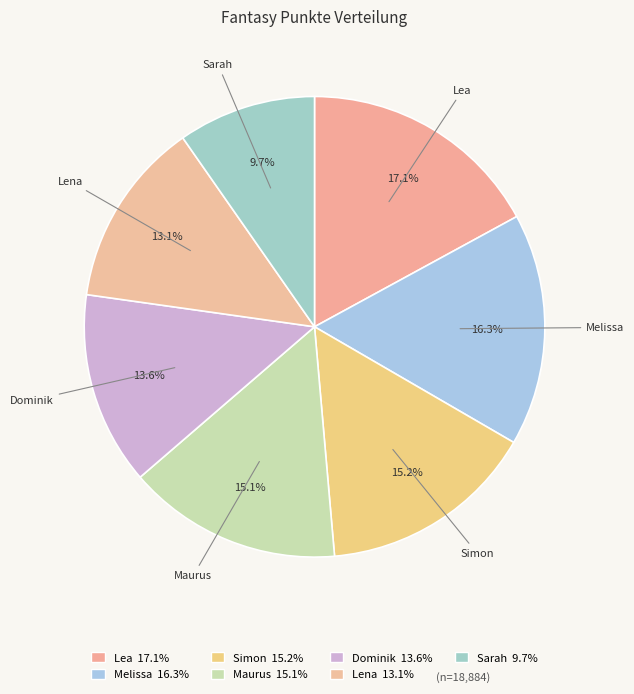

True or false: Simon accounts for 15% of the total.

True